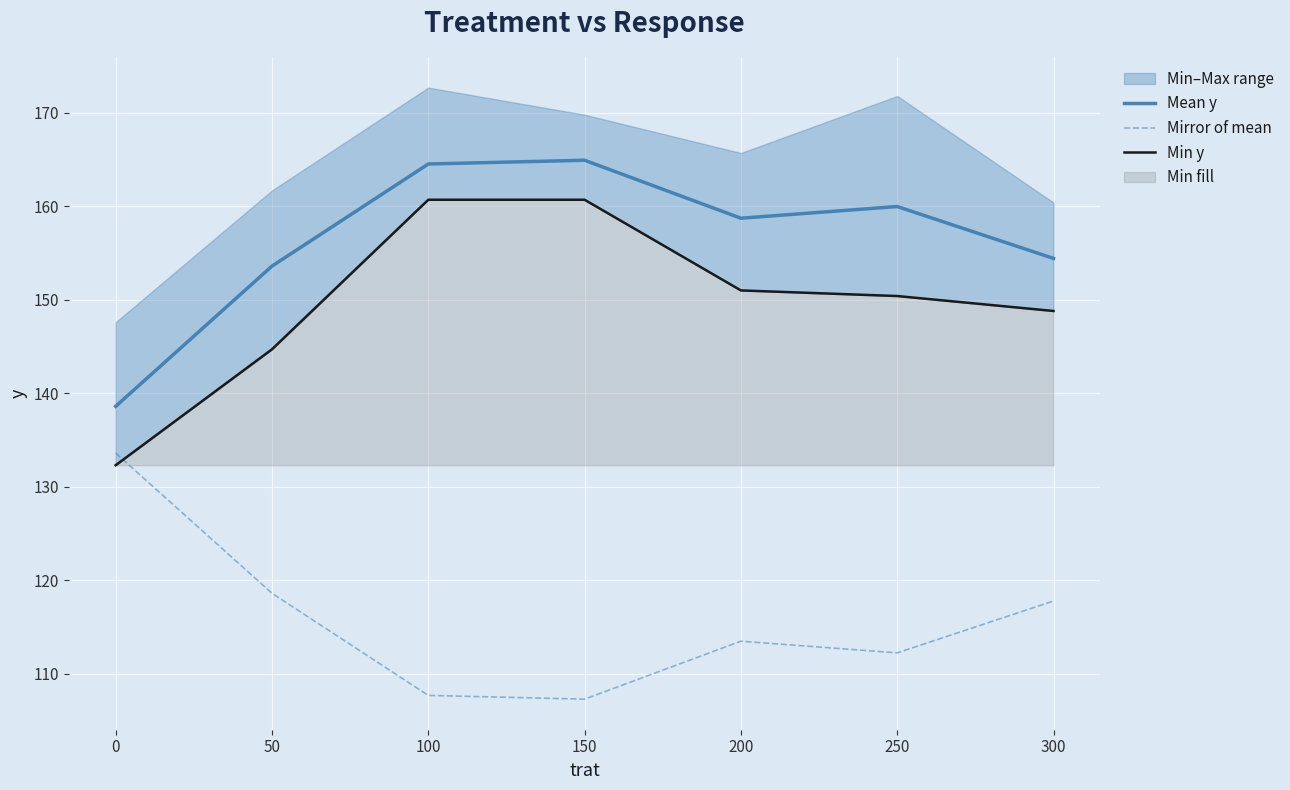

How many interior local peaks does the Mean y series have?

2